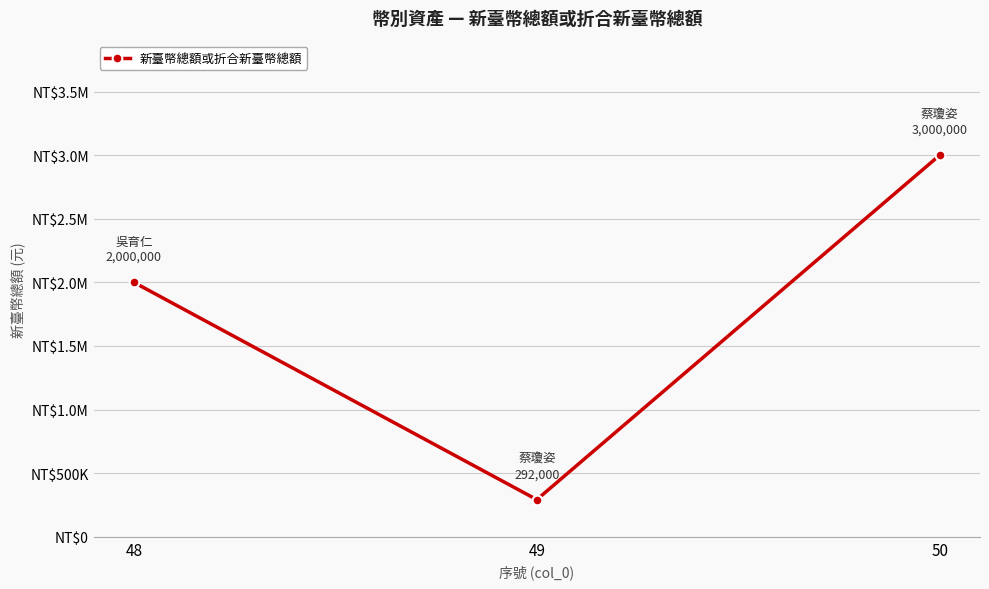

Is this an area chart (filled region under the line)?

No